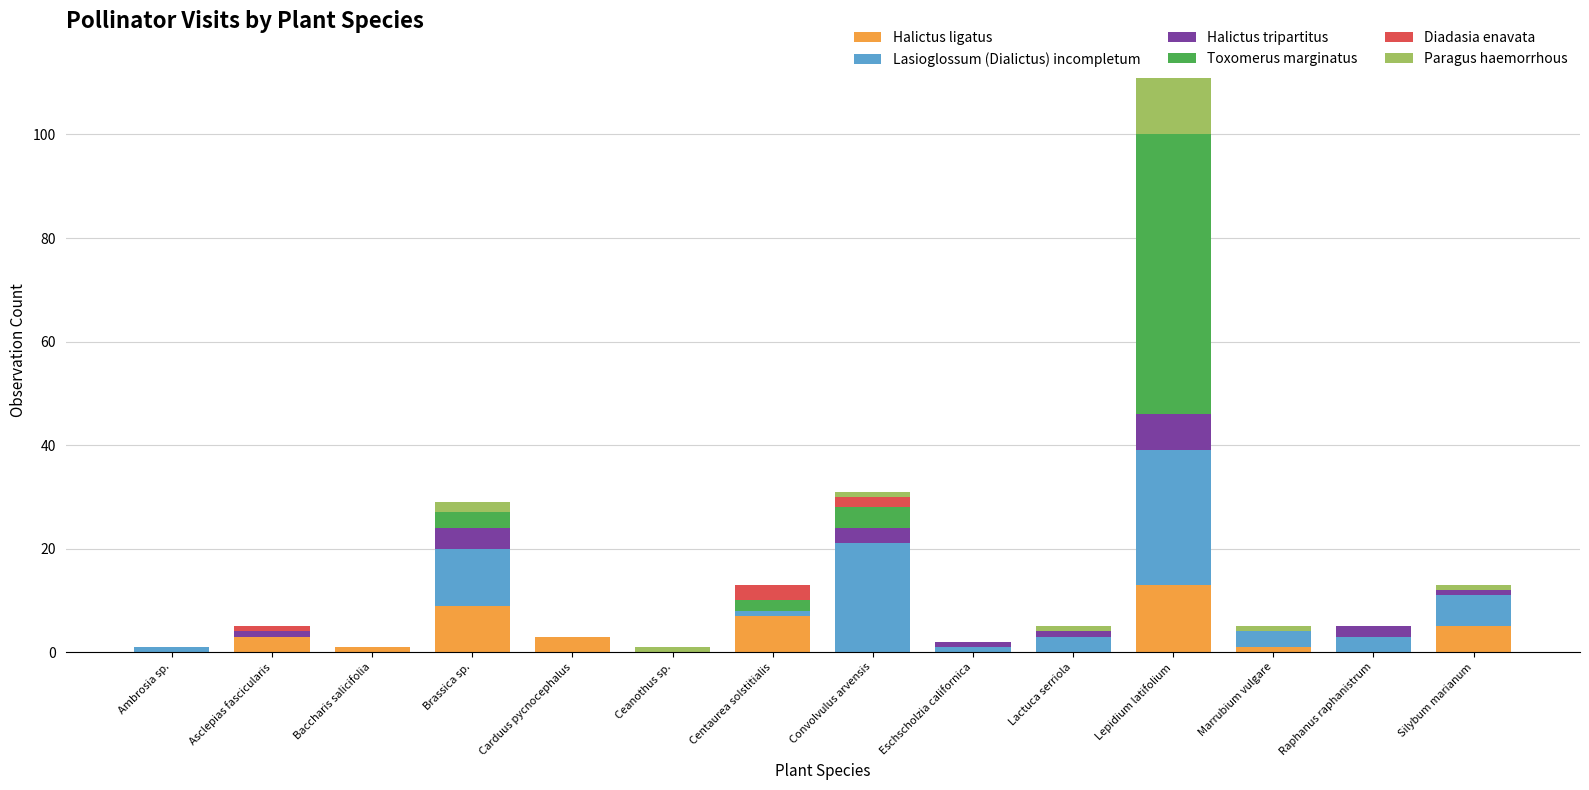

True or false: Halictus ligatus has a value of 3 at Centaurea solstitialis.

False